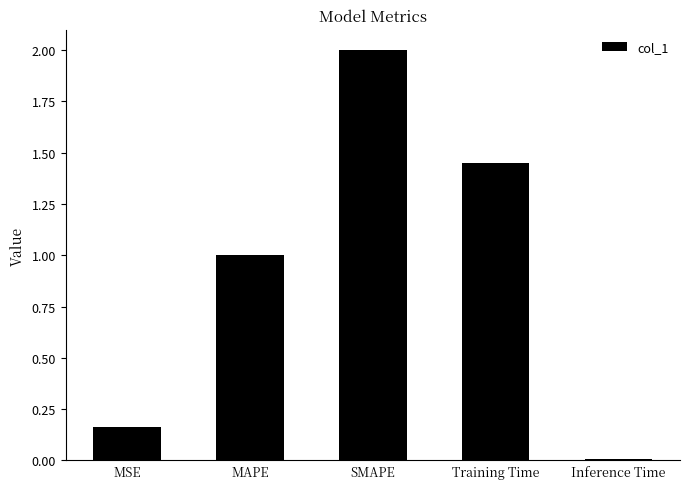

Which has a higher value, SMAPE or Inference Time?

SMAPE